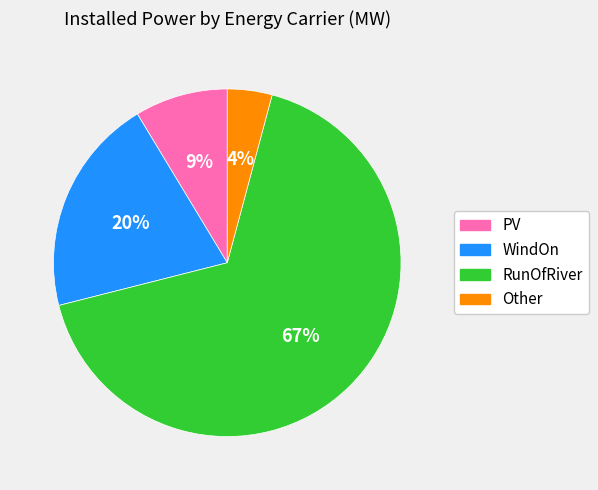

Which has a higher value, RunOfRiver or PV?

RunOfRiver